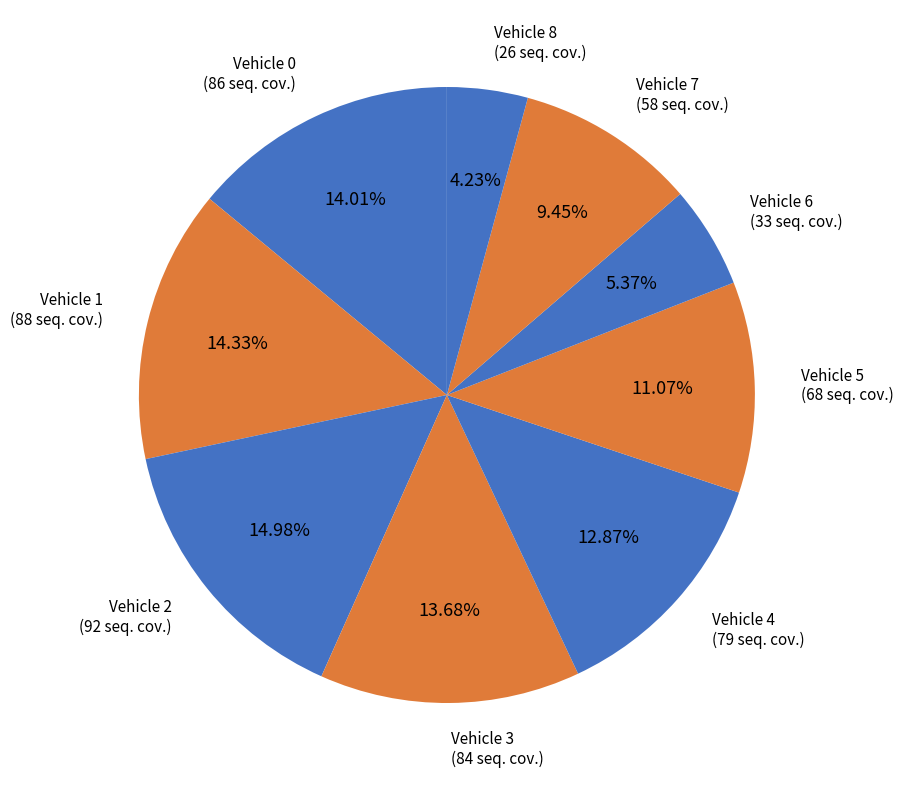

How many segments does this pie chart have?

9